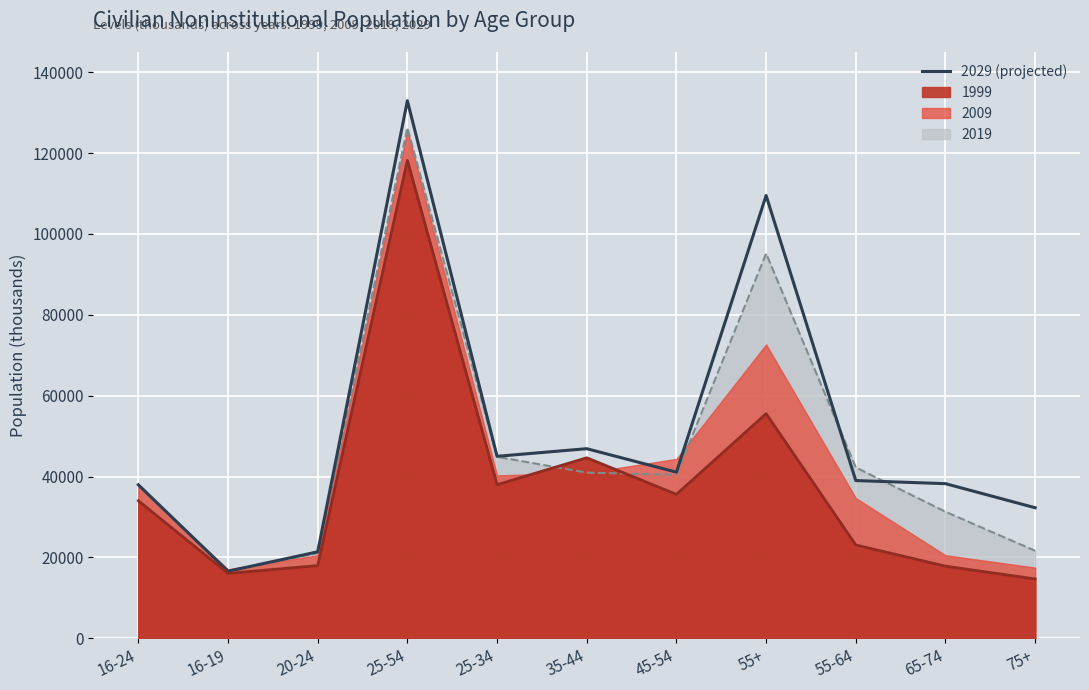

What is the smallest value displayed?

16578